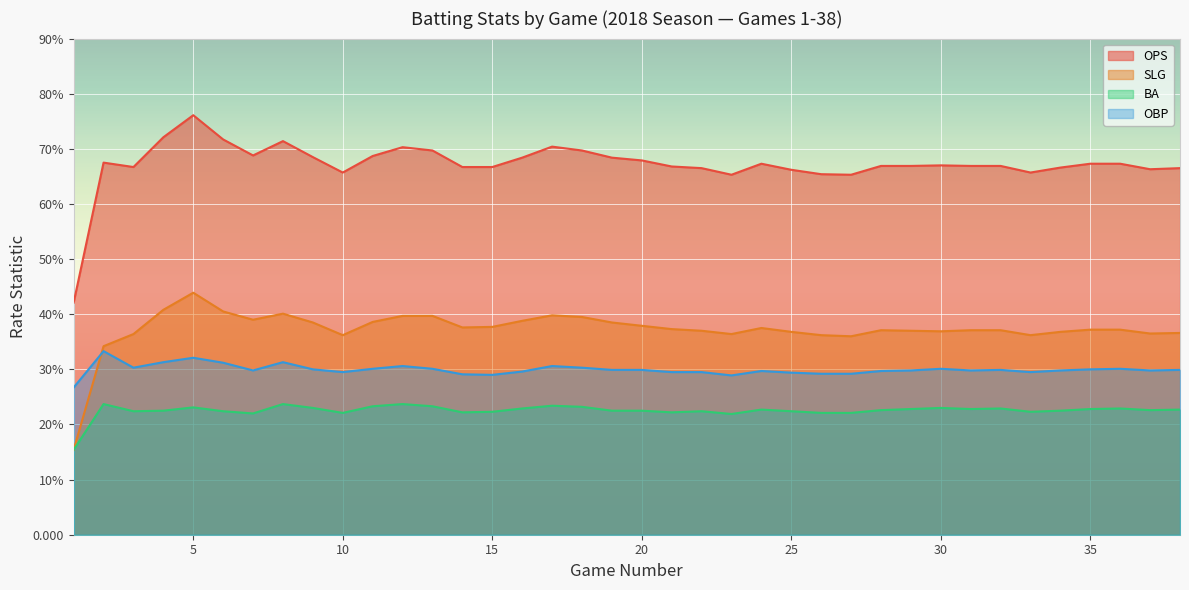

Which category has the lowest value in the OPS series?

1